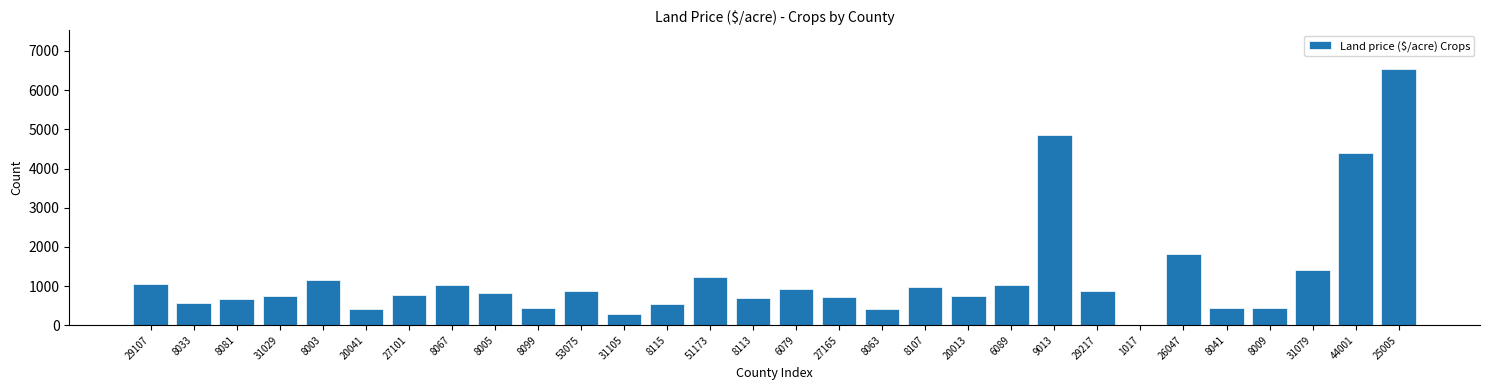

True or false: the data shows 215 at 27165.

False